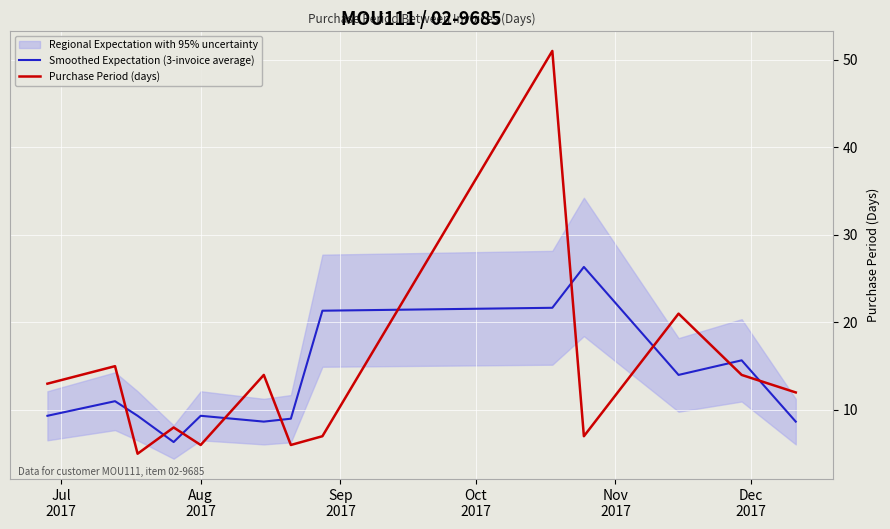

After their last crossing, which series has the higher values: Purchase Period (days) or Smoothed Expectation (3-invoice average)?

Purchase Period (days)